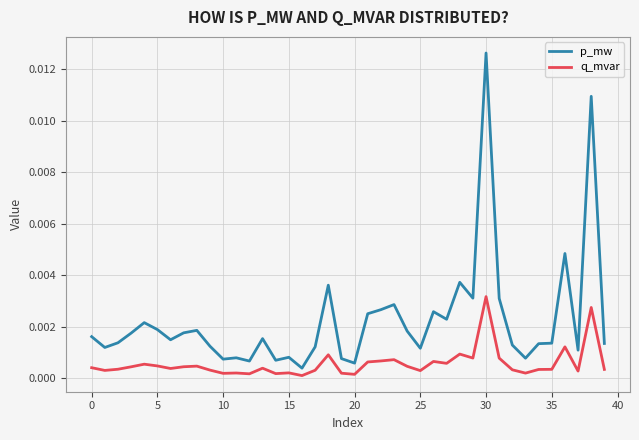

List the series in order of their peak value, highest first.

p_mw, q_mvar